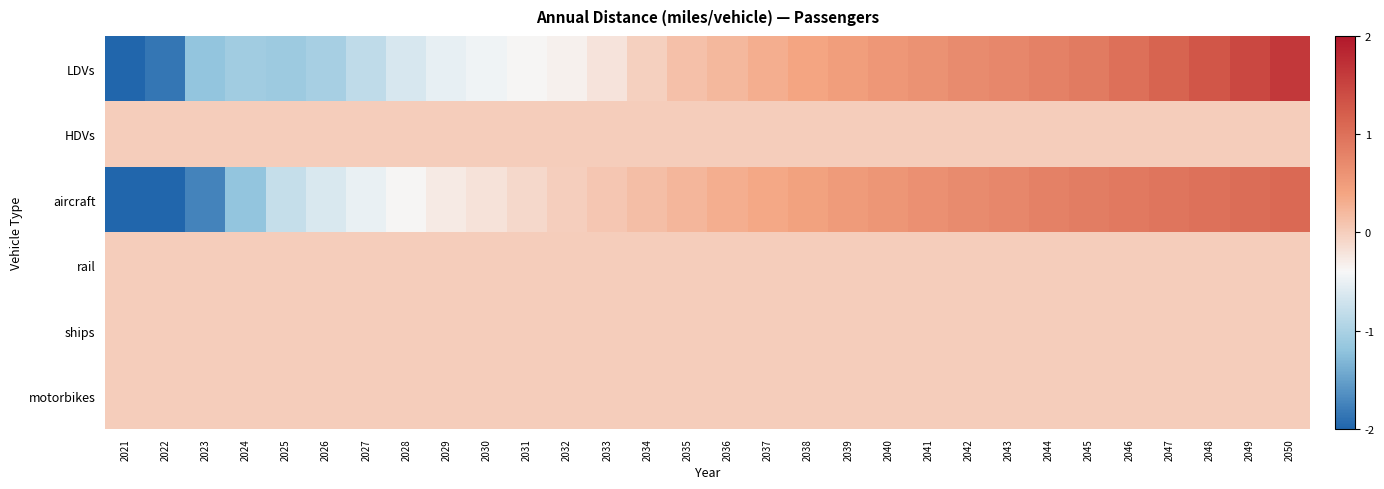

Reading left to right, transcribe all the data shown in this chart.

LDVs: 2021=-2.7	2022=-1.9	2023=-1.2	2024=-1.1	2025=-1.1	2026=-1.0	2027=-0.8	2028=-0.6	2029=-0.5	2030=-0.5	2031=-0.4	2032=-0.3	2033=-0.2	2034=-0.0	2035=0.1	2036=0.2	2037=0.3	2038=0.4	2039=0.5	2040=0.5	2041=0.6	2042=0.7	2043=0.7	2044=0.8	2045=0.9	2046=1.0	2047=1.1	2048=1.3	2049=1.5	2050=1.6
HDVs: 2021=0.0	2022=0.0	2023=0.0	2024=0.0	2025=0.0	2026=0.0	2027=0.0	2028=0.0	2029=0.0	2030=0.0	2031=0.0	2032=0.0	2033=0.0	2034=0.0	2035=0.0	2036=0.0	2037=0.0	2038=0.0	2039=0.0	2040=0.0	2041=0.0	2042=0.0	2043=0.0	2044=0.0	2045=0.0	2046=0.0	2047=0.0	2048=0.0	2049=0.0	2050=0.0
aircraft: 2021=-2.8	2022=-2.8	2023=-1.7	2024=-1.2	2025=-0.8	2026=-0.6	2027=-0.5	2028=-0.4	2029=-0.3	2030=-0.2	2031=-0.1	2032=-0.0	2033=0.1	2034=0.2	2035=0.2	2036=0.3	2037=0.4	2038=0.4	2039=0.5	2040=0.6	2041=0.6	2042=0.7	2043=0.7	2044=0.8	2045=0.9	2046=0.9	2047=1.0	2048=1.0	2049=1.0	2050=1.1
rail: 2021=0.0	2022=0.0	2023=0.0	2024=0.0	2025=0.0	2026=0.0	2027=0.0	2028=0.0	2029=0.0	2030=0.0	2031=0.0	2032=0.0	2033=0.0	2034=0.0	2035=0.0	2036=0.0	2037=0.0	2038=0.0	2039=0.0	2040=0.0	2041=0.0	2042=0.0	2043=0.0	2044=0.0	2045=0.0	2046=0.0	2047=0.0	2048=0.0	2049=0.0	2050=0.0
ships: 2021=0.0	2022=0.0	2023=0.0	2024=0.0	2025=0.0	2026=0.0	2027=0.0	2028=0.0	2029=0.0	2030=0.0	2031=0.0	2032=0.0	2033=0.0	2034=0.0	2035=0.0	2036=0.0	2037=0.0	2038=0.0	2039=0.0	2040=0.0	2041=0.0	2042=0.0	2043=0.0	2044=0.0	2045=0.0	2046=0.0	2047=0.0	2048=0.0	2049=0.0	2050=0.0
motorbikes: 2021=0.0	2022=0.0	2023=0.0	2024=0.0	2025=0.0	2026=0.0	2027=0.0	2028=0.0	2029=0.0	2030=0.0	2031=0.0	2032=0.0	2033=0.0	2034=0.0	2035=0.0	2036=0.0	2037=0.0	2038=0.0	2039=0.0	2040=0.0	2041=0.0	2042=0.0	2043=0.0	2044=0.0	2045=0.0	2046=0.0	2047=0.0	2048=0.0	2049=0.0	2050=0.0